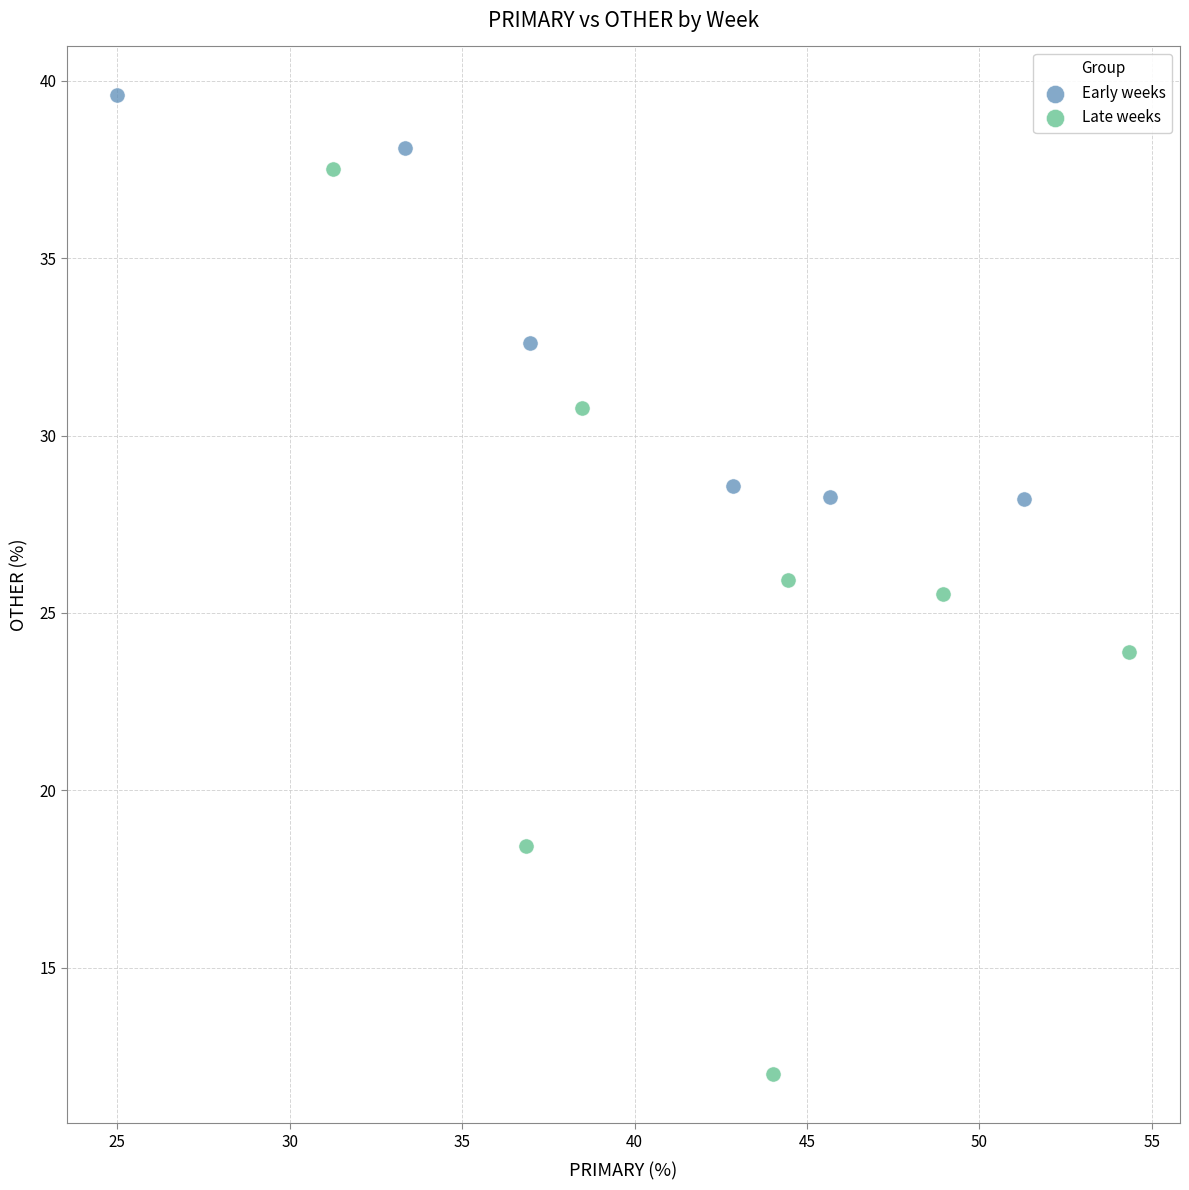

What are all the series names shown in the legend?

Early weeks, Late weeks